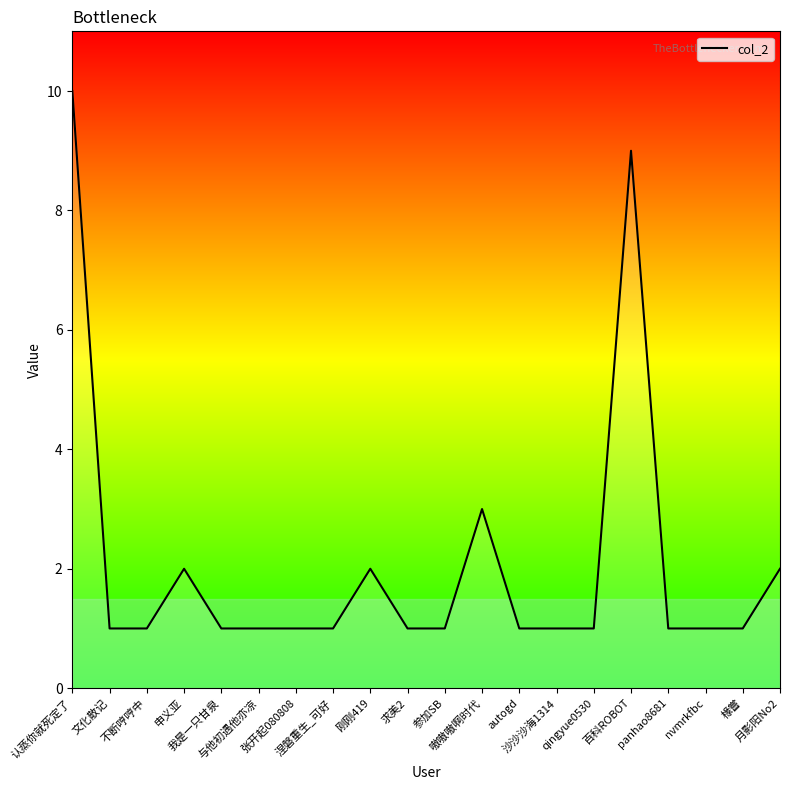

What is the maximum value shown in the chart?

10